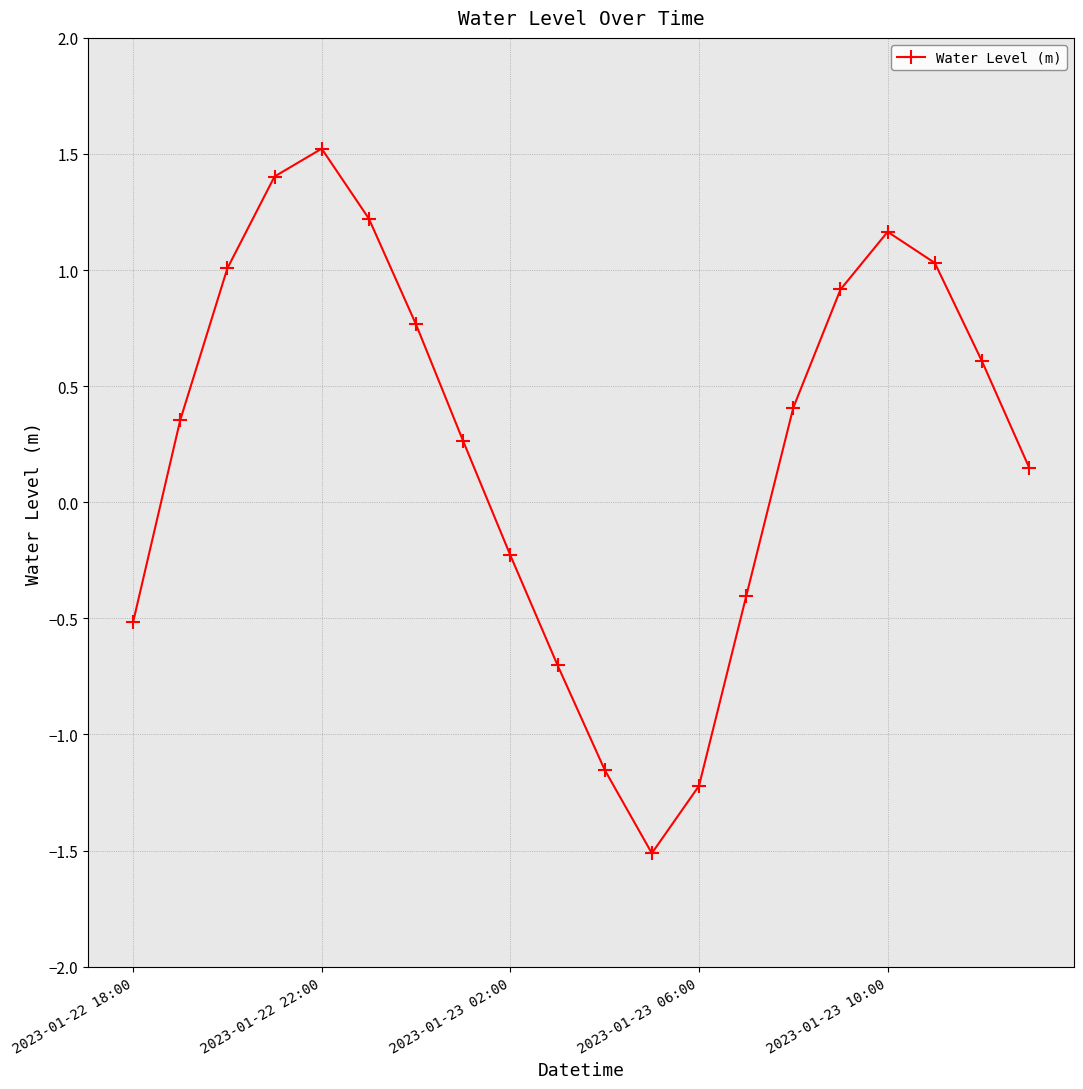

What is the value of the 3rd point from the left?

1.0